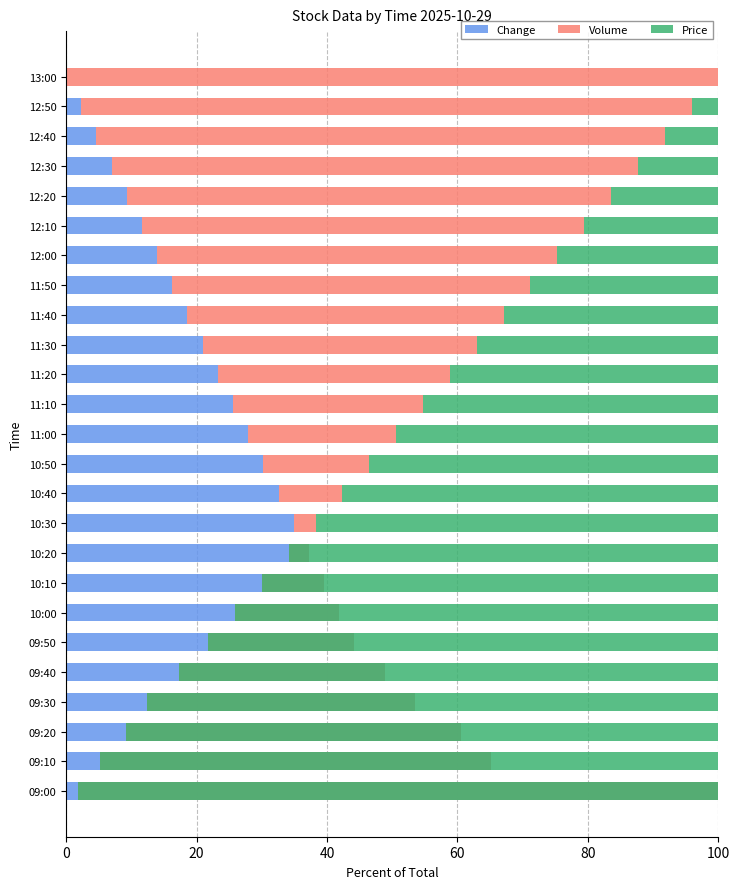

What is the sum of the Price values at 14 and 8?

107.1